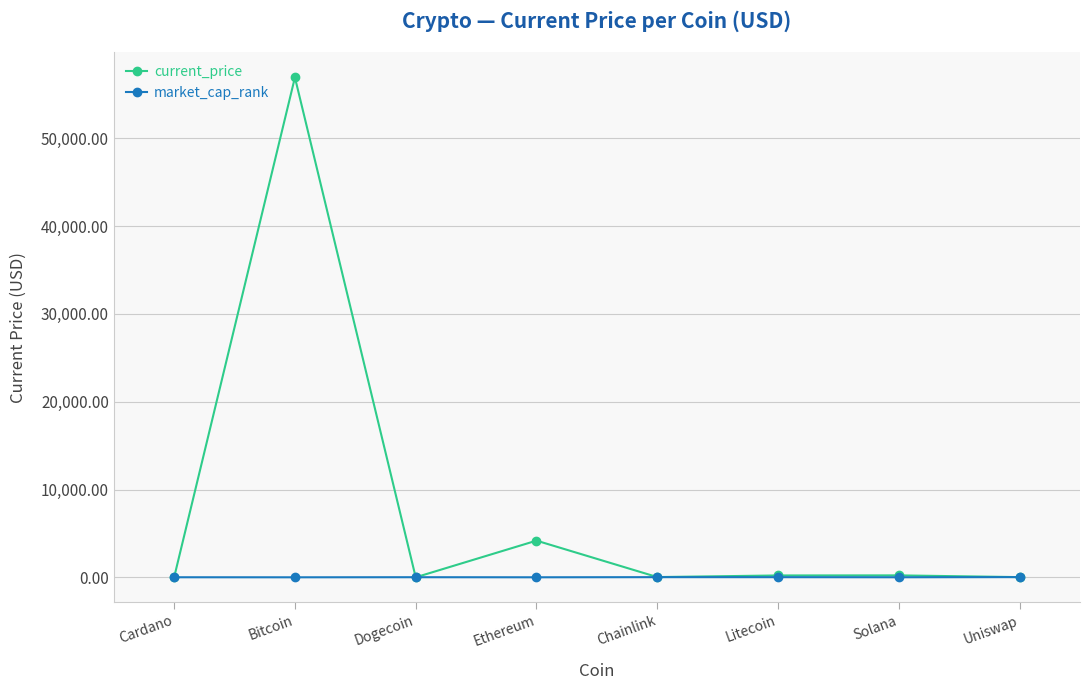

What is the lowest value of the current_price series?

0.2